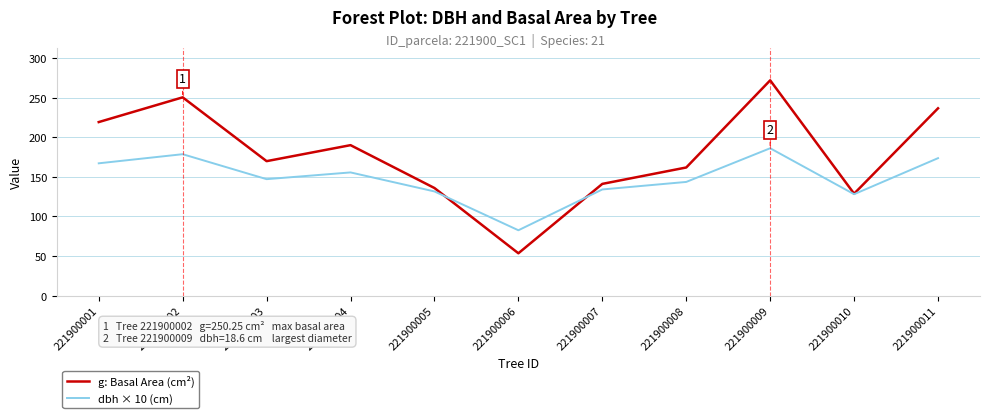

At 221900011, list the series in order from smallest to largest.

dbh × 10 (cm), g: Basal Area (cm²)